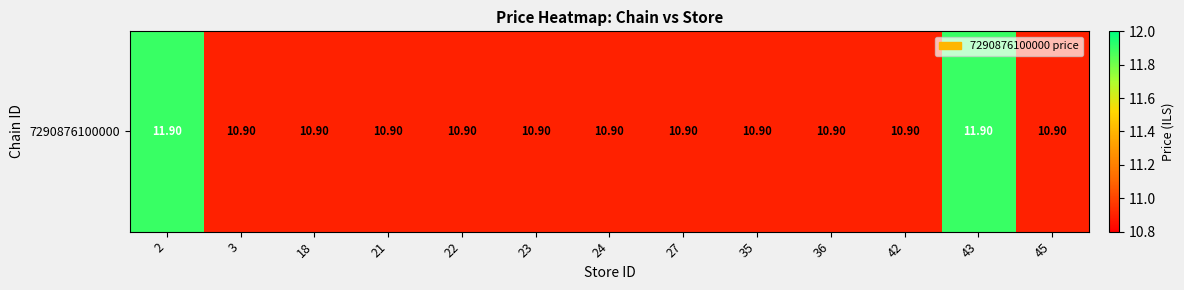

Reading left to right, extract all data points from this chart.

11.9	10.9	10.9	10.9	10.9	10.9	10.9	10.9	10.9	10.9	10.9	11.9	10.9